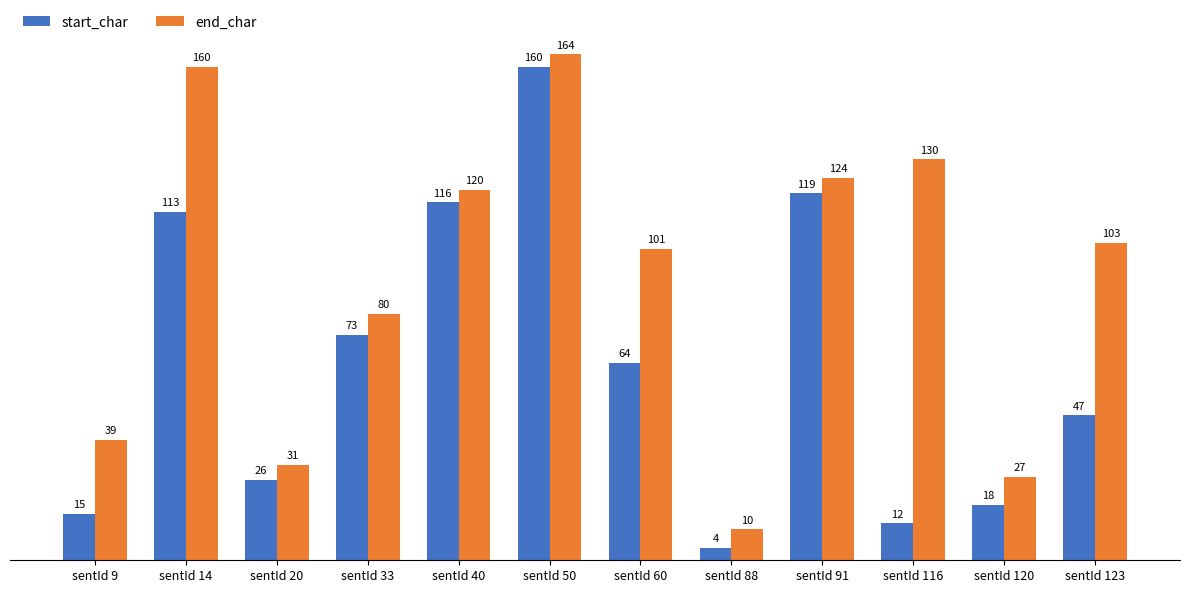

At which label does end_char first exceed 103?

sentId 14